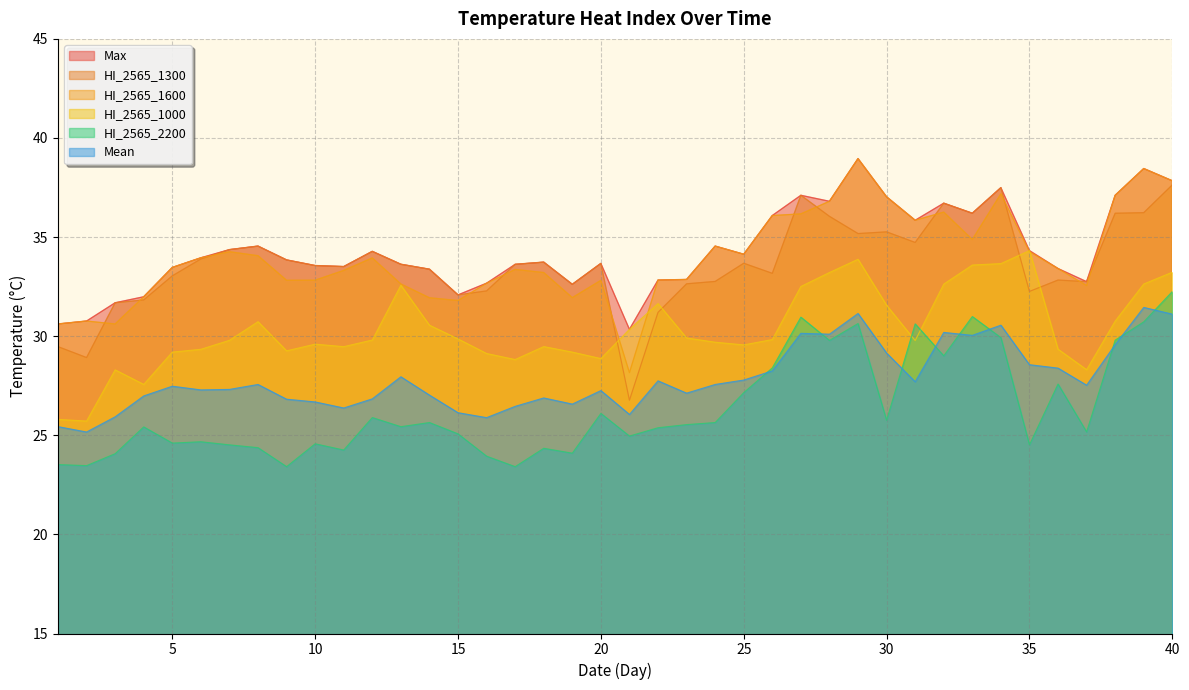

What is the sum of the Max values at 35 and 24?

68.9